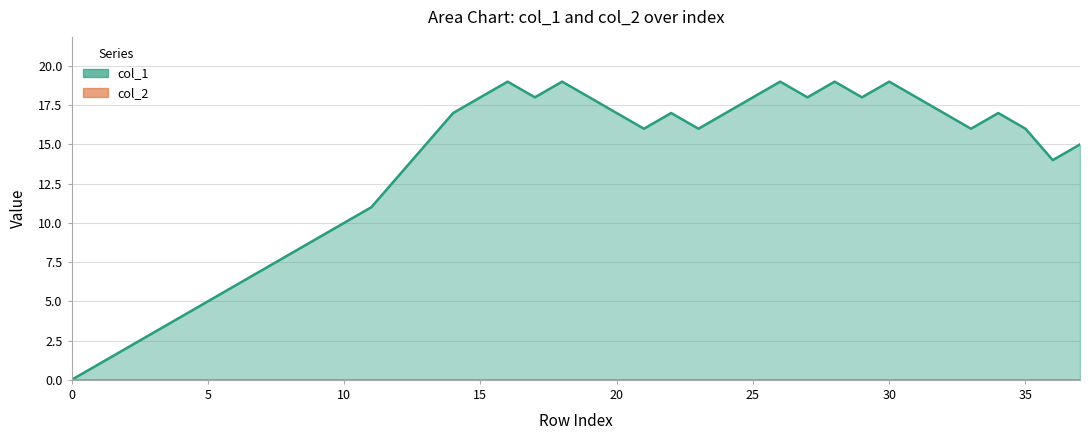

True or false: there are more than 0 points higher than both neighbors.

True